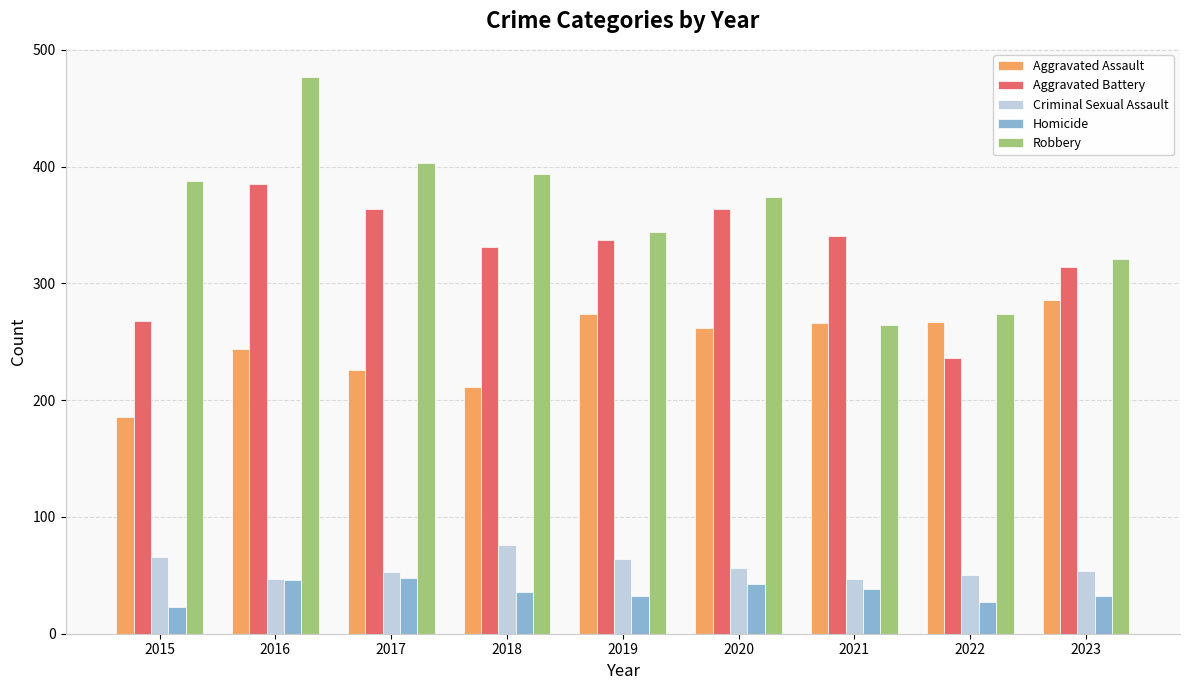

What are all the series names shown in the legend?

Aggravated Assault, Aggravated Battery, Criminal Sexual Assault, Homicide, Robbery